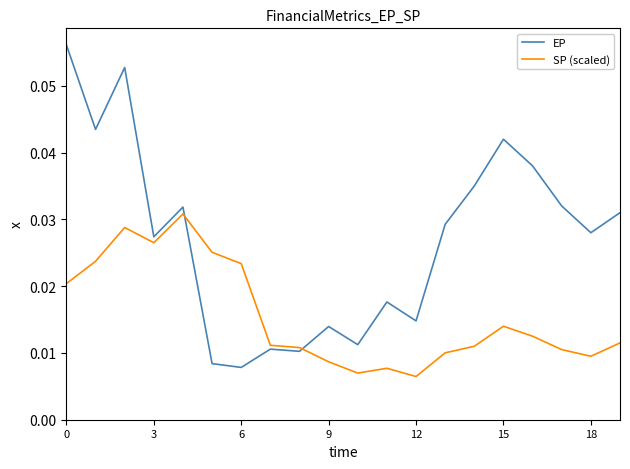

List the series in order of their peak value, lowest first.

SP (scaled), EP